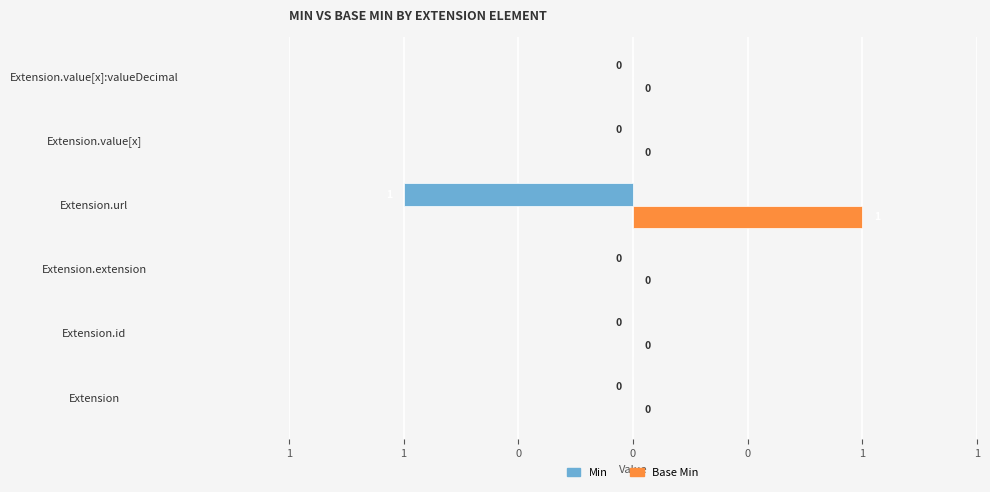

Reading left to right, what are all the values shown in this chart?

Min: 0	0	0	-1	0	0
Base Min: 0	0	0	1	0	0